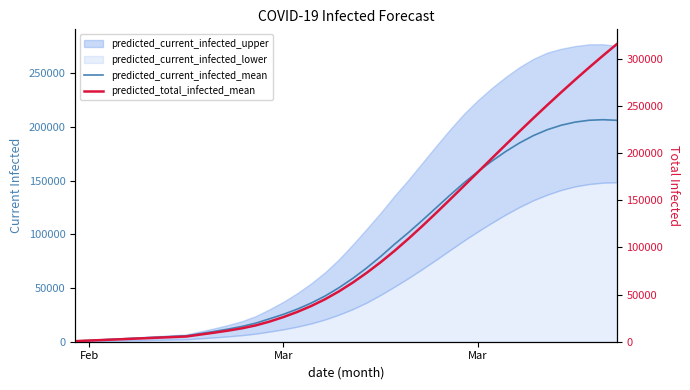

True or false: predicted_total_infected_mean and predicted_current_infected_mean cross at least once.

False